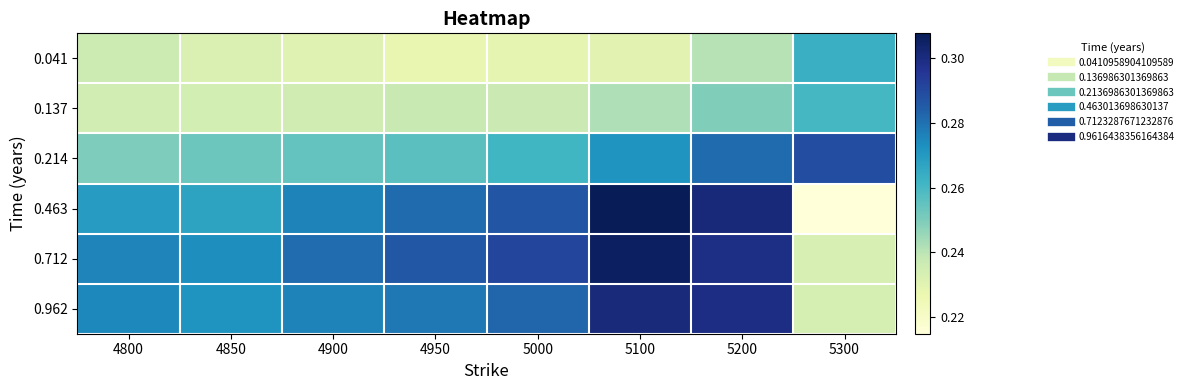

Which category has the lowest value across all series?

5300